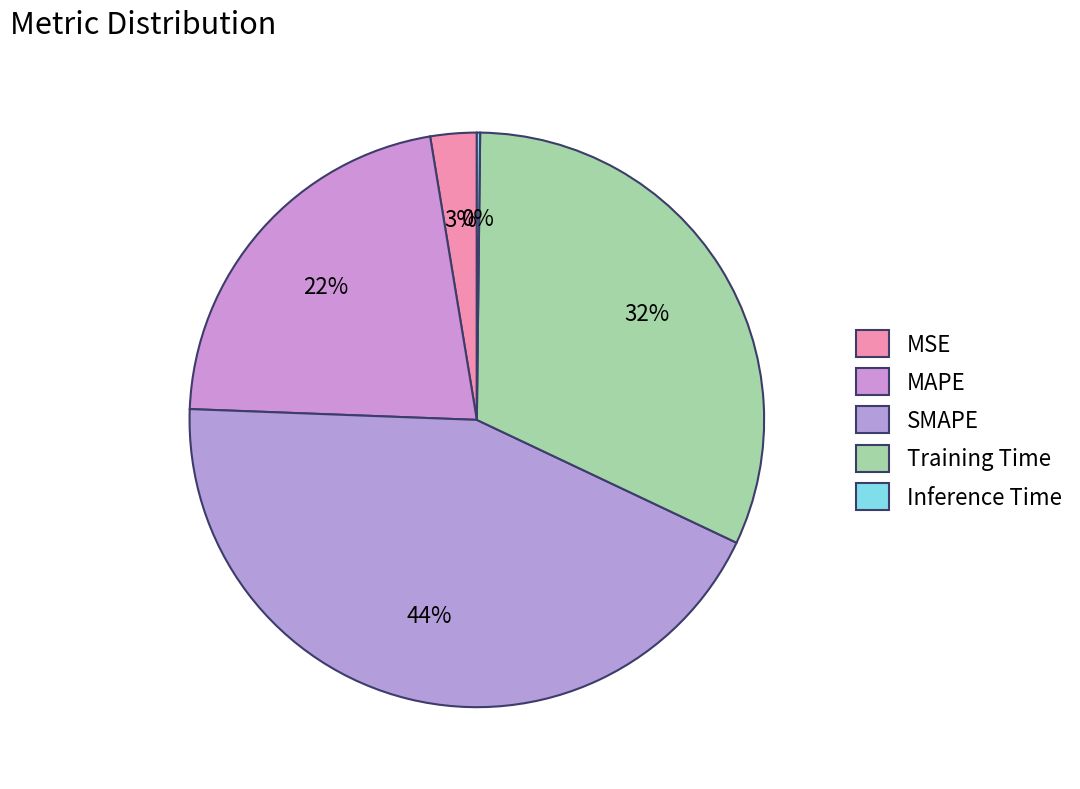

Between Training Time and MAPE, which is larger?

Training Time